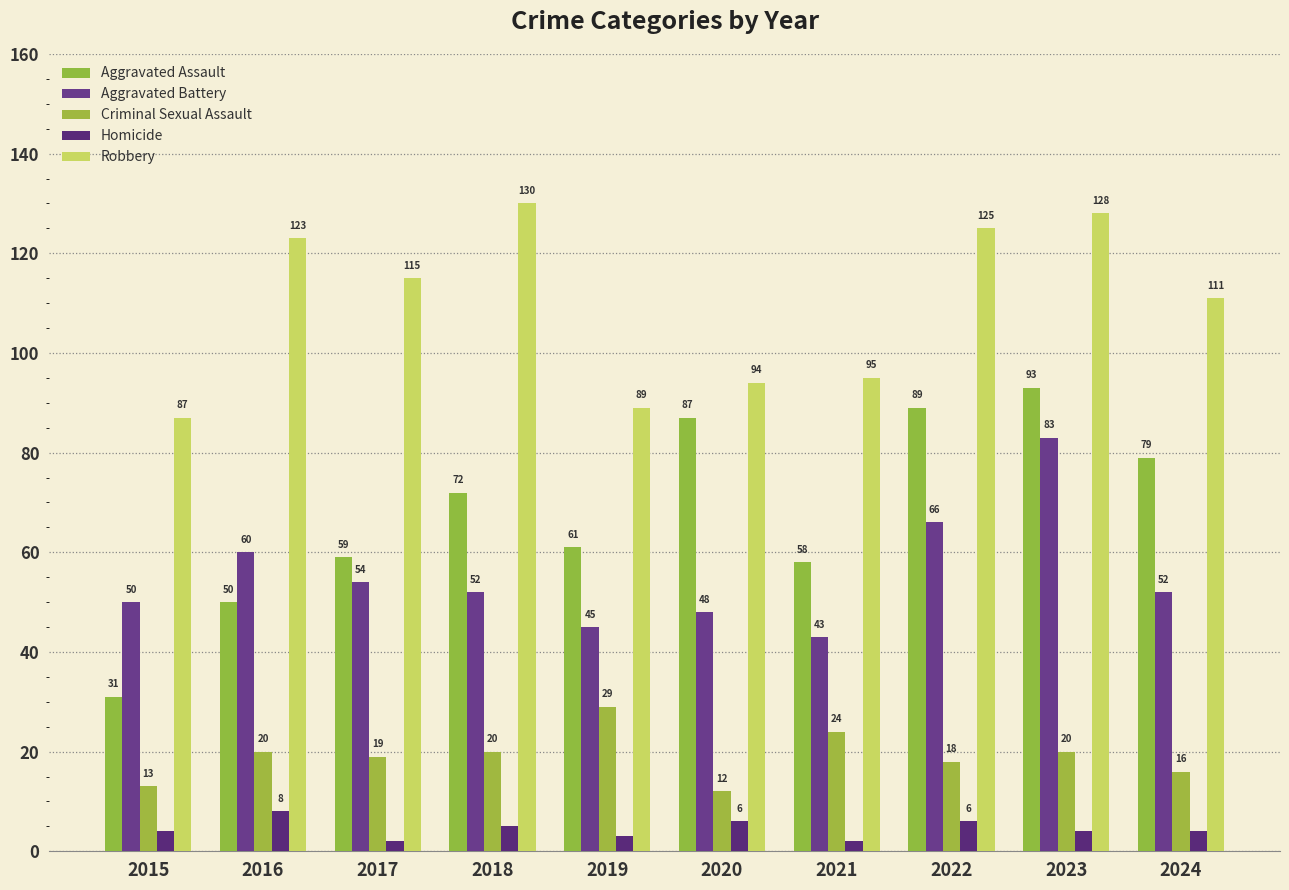

The Aggravated Battery series shows 77 at 2020. True or false?

False